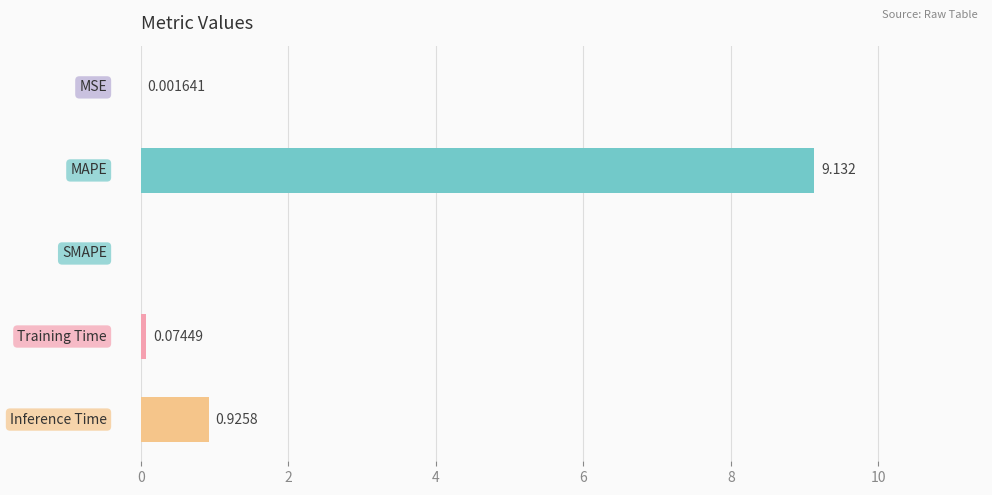

How many categories are shown in the chart?

5